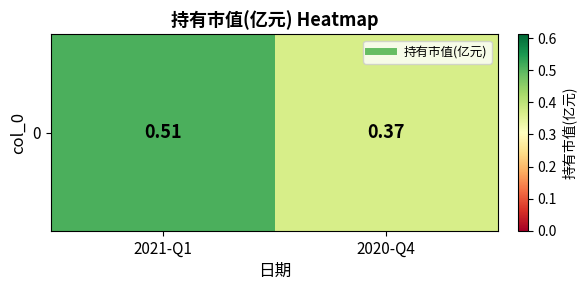

How many values are between 0 and 1?

2